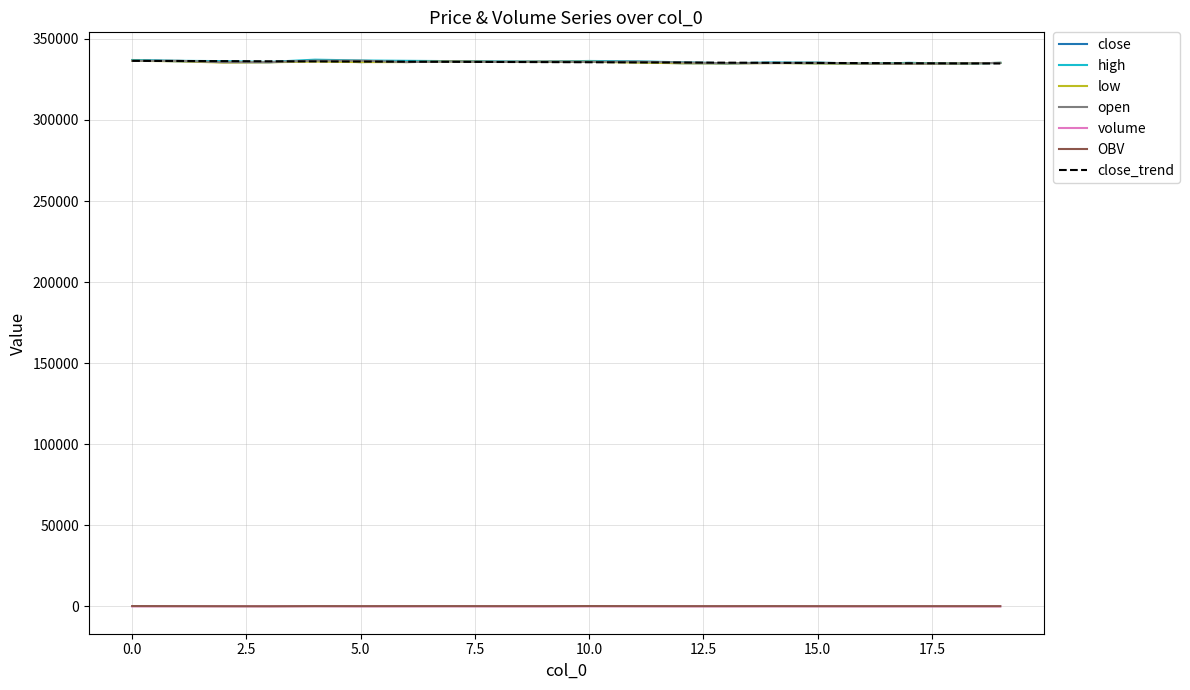

What is the maximum value for high?

337200.0